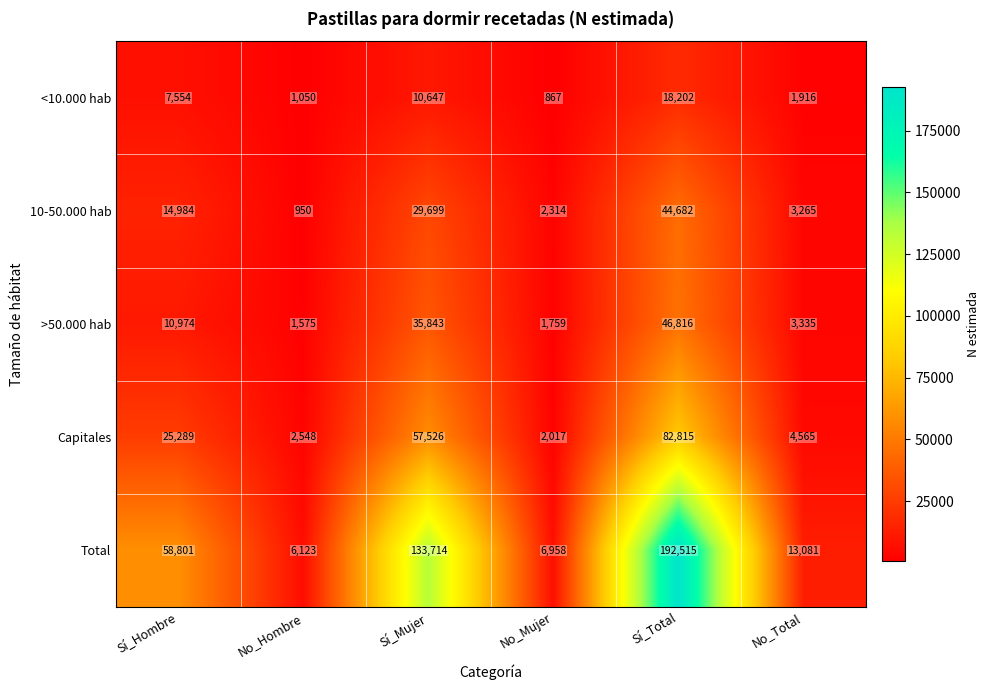

Between Sí_Hombre and Sí_Mujer, which series saw the biggest shift?

Total